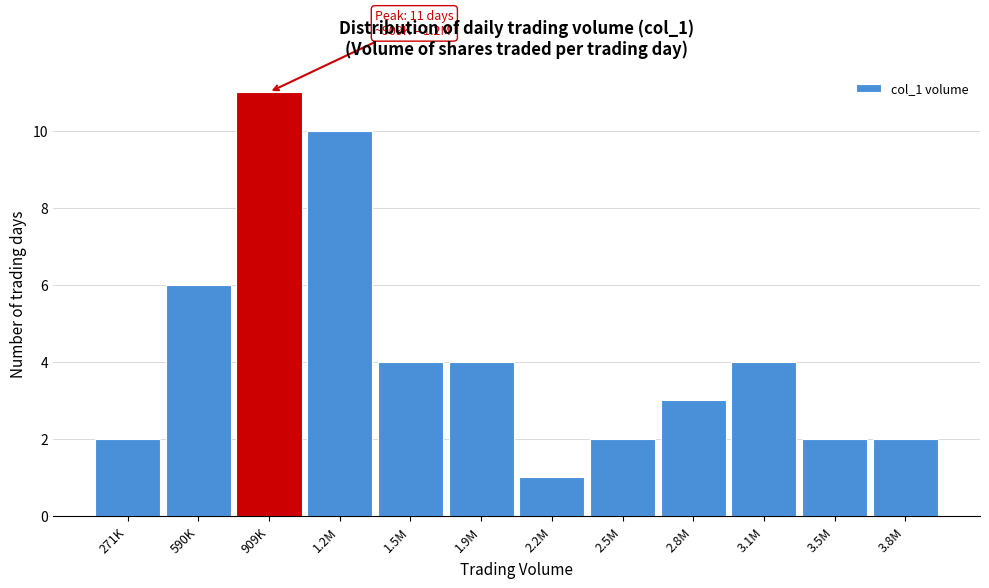

Reading left to right, what are all the values shown in this chart?

271K=2	590K=6	909K=11	1.2M=10	1.5M=4	1.9M=4	2.2M=1	2.5M=2	2.8M=3	3.1M=4	3.5M=2	3.8M=2